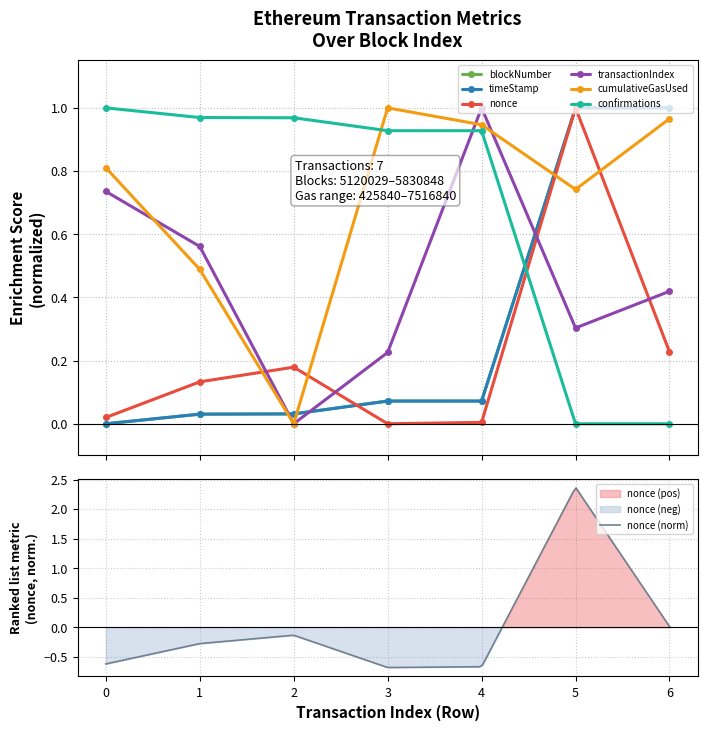

Where do cumulativeGasUsed and timeStamp first cross each other?

1 and 2